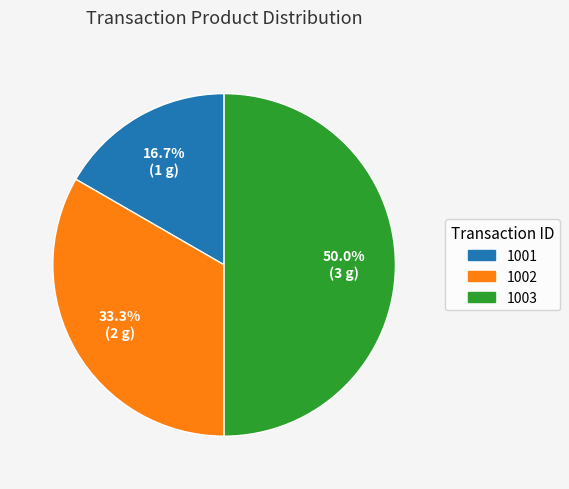

Does 1001 represent more than half of the total?

No